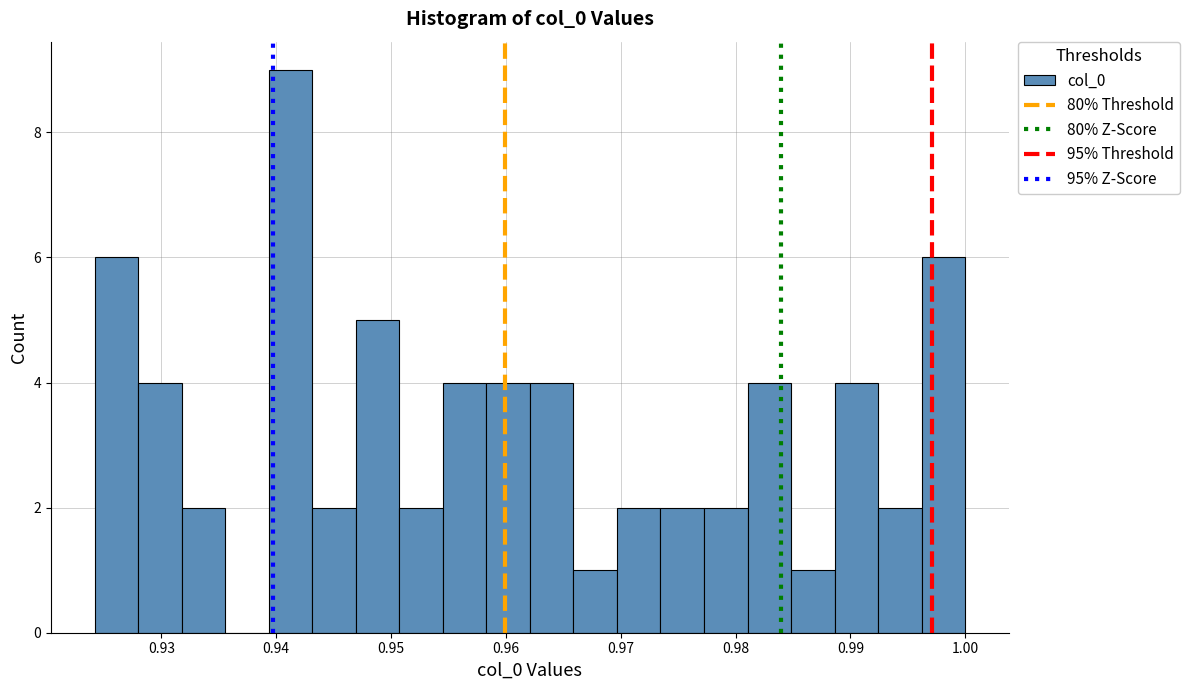

Around what value on the x-axis is the tallest bar? Give the approximate position of its centre, as read against the axis.

0.941